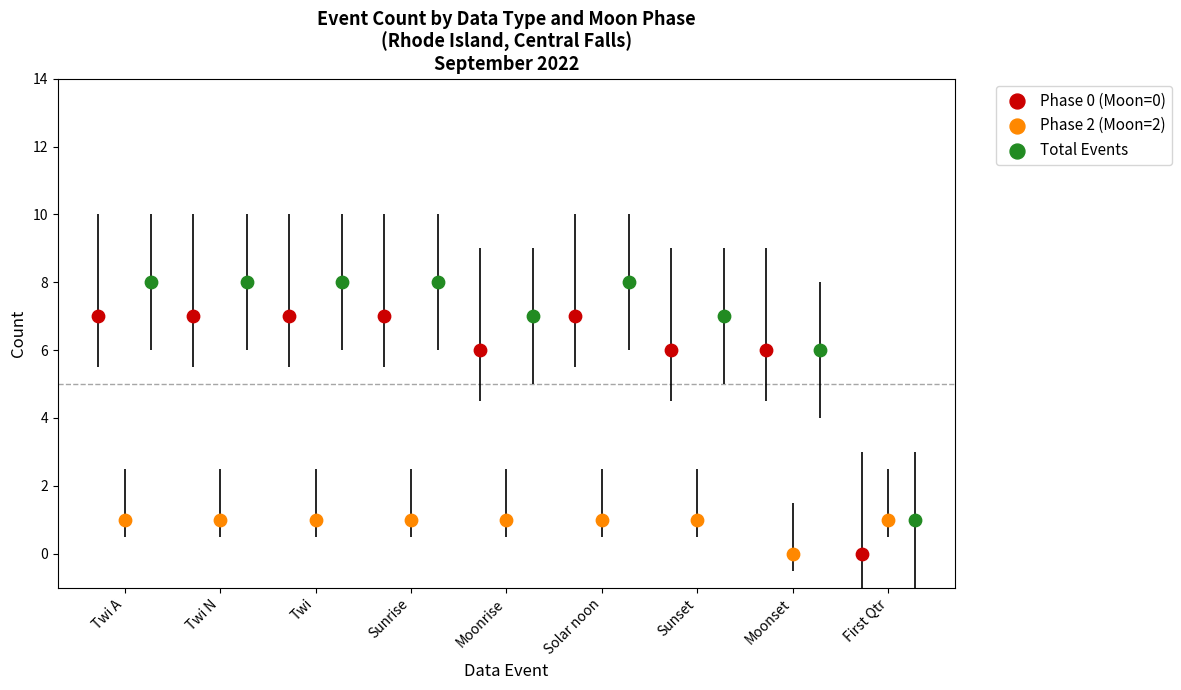

Which series reaches the maximum Y coordinate?

Total Events